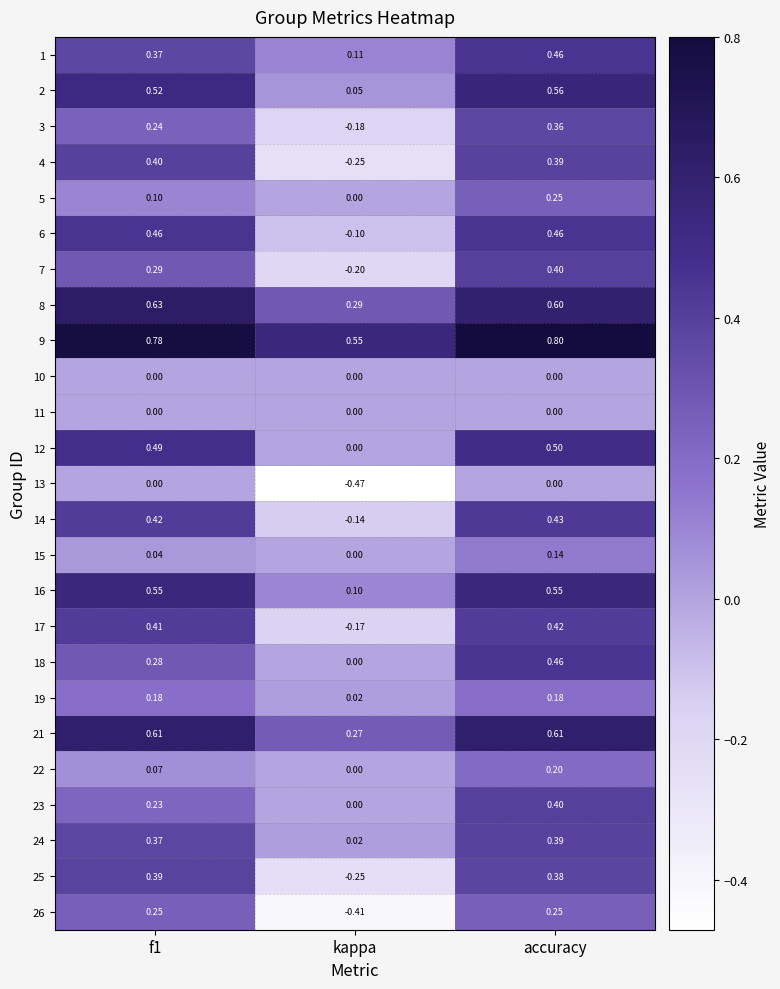

How many values in 14 are above zero?

2